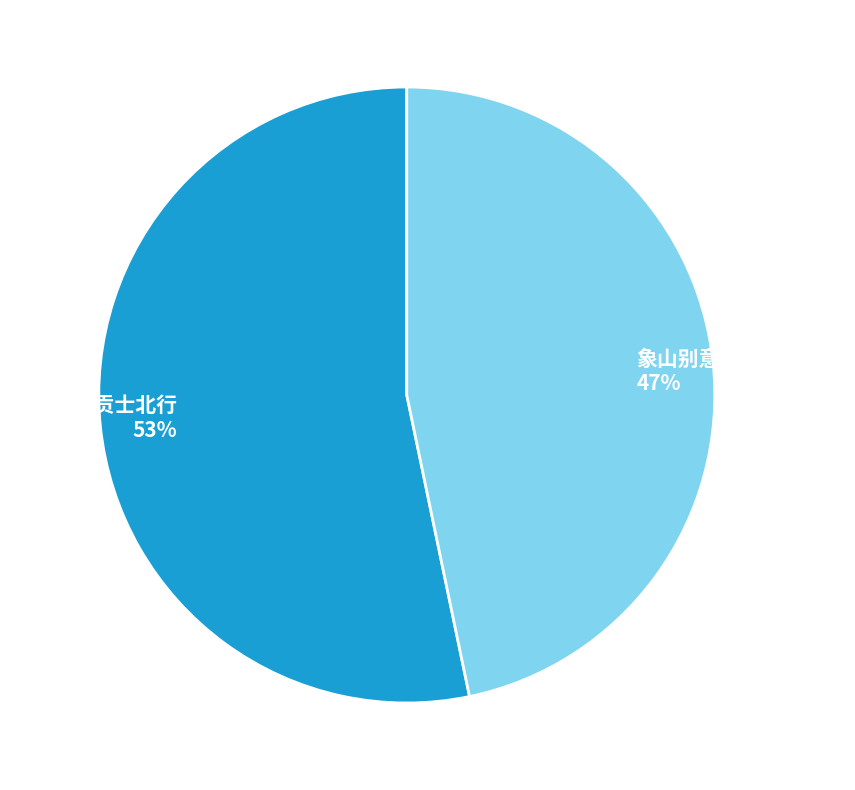

Which slice is the smallest?

象山别意送梁进士北行